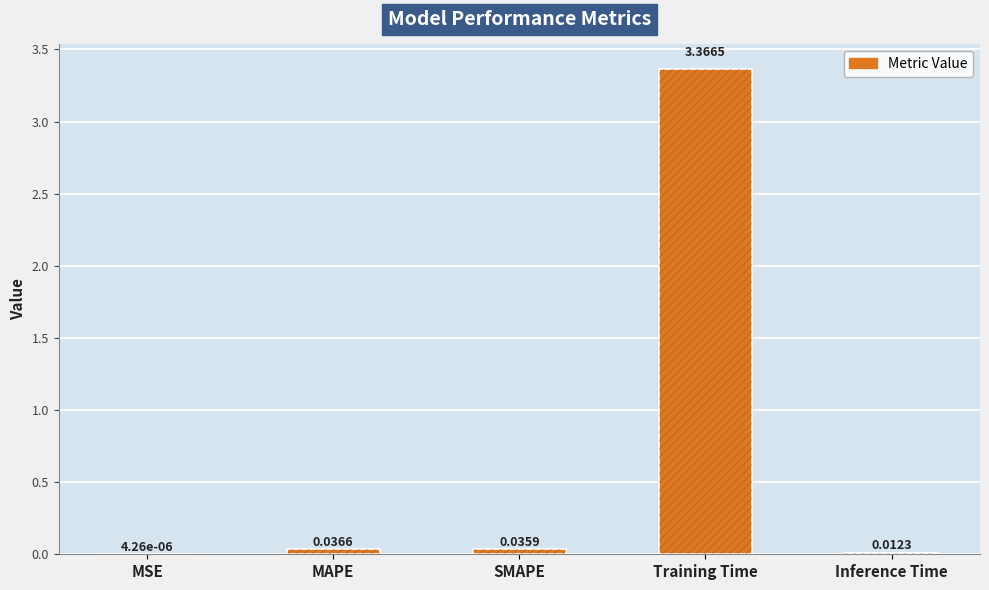

True or false: the data shows 0.1 at MAPE.

False